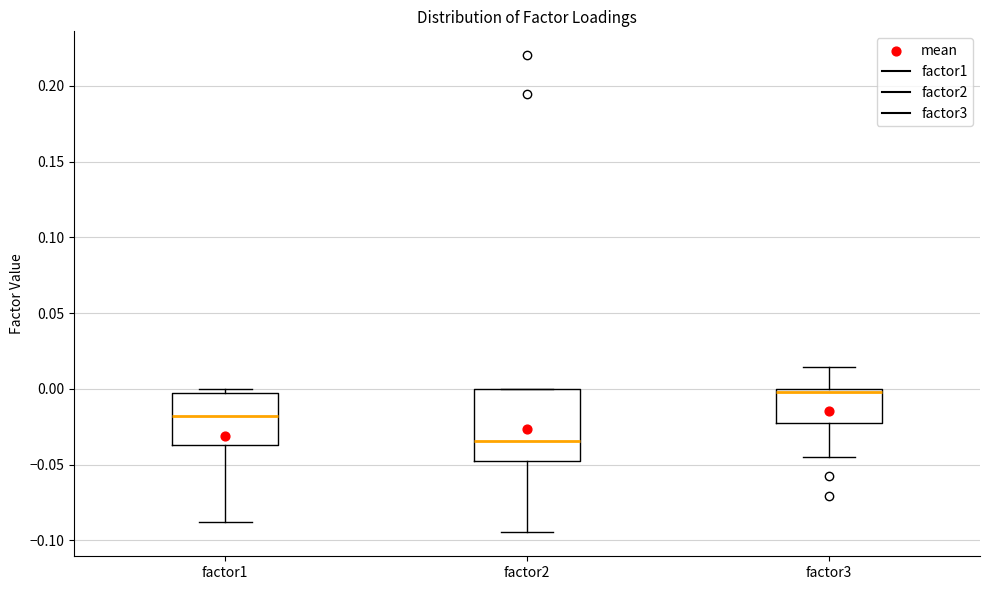

Reading left to right, transcribe this box plot: for each box, give where its median line is, the range the box spans, and where its two whiskers end, as read against the y-axis. The values are not printed on the chart, so give them approximately, as read against the axis.

factor1: median -0.020, box -0.035 to 0.000, whiskers -0.090 to 0.000 (just above the box's upper edge)
factor2: median -0.035, box -0.050 to 0.000, whiskers -0.095 to 0.000
factor3: median 0.000 (just below the box's upper edge), box -0.020 to 0.000, whiskers -0.045 to 0.015